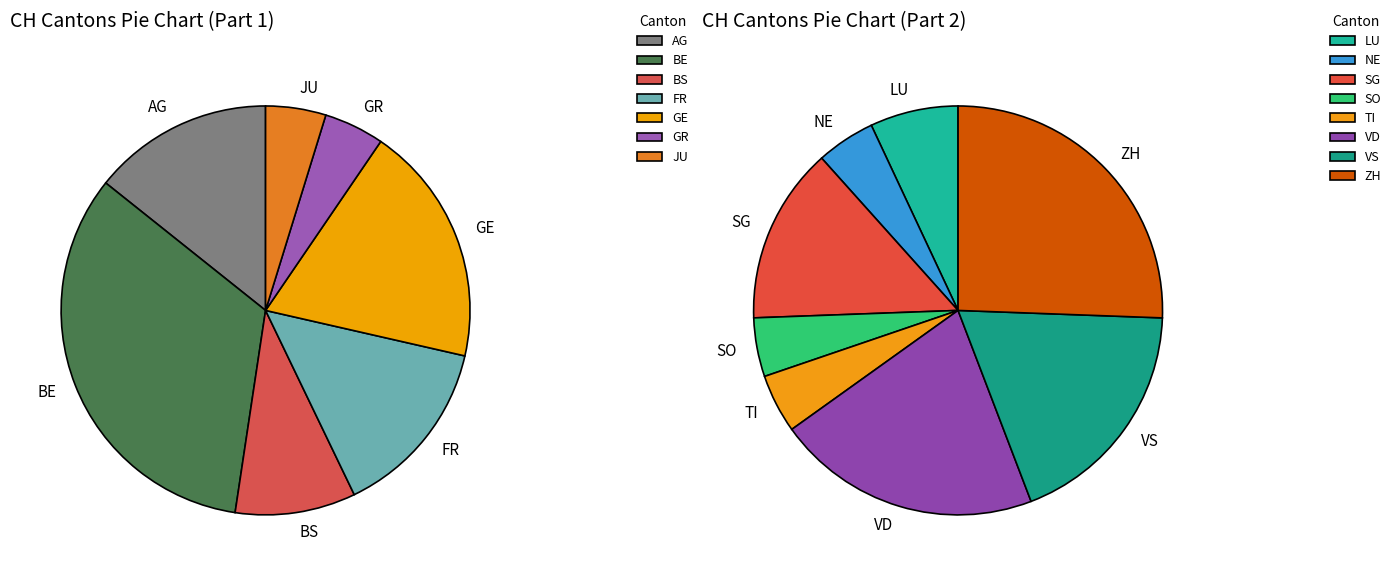

How much of the chart is everything except BE?

89.1%